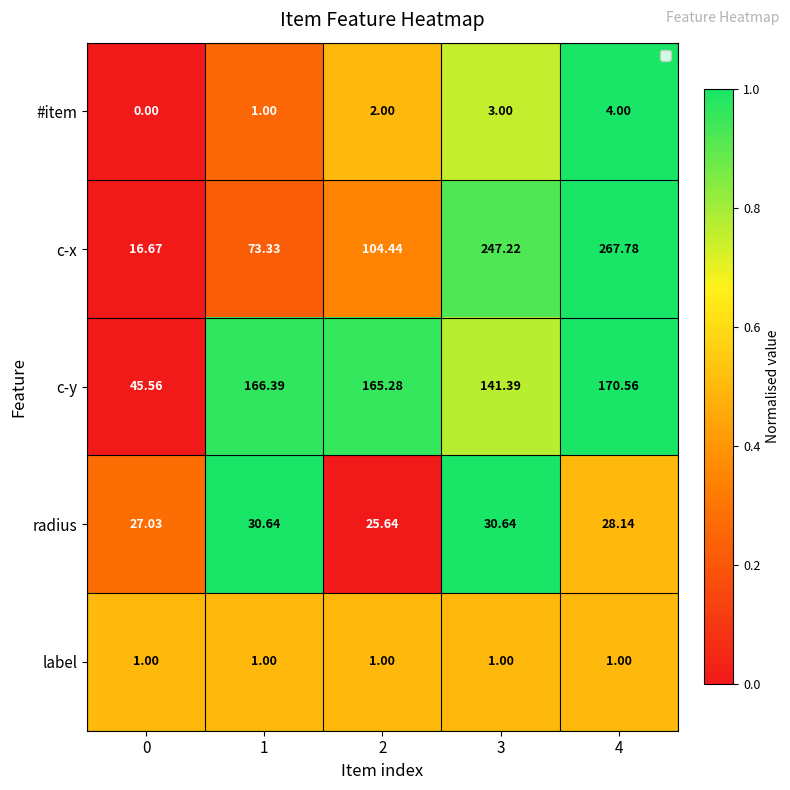

Between 3 and 4, which series saw the biggest shift?

c-y